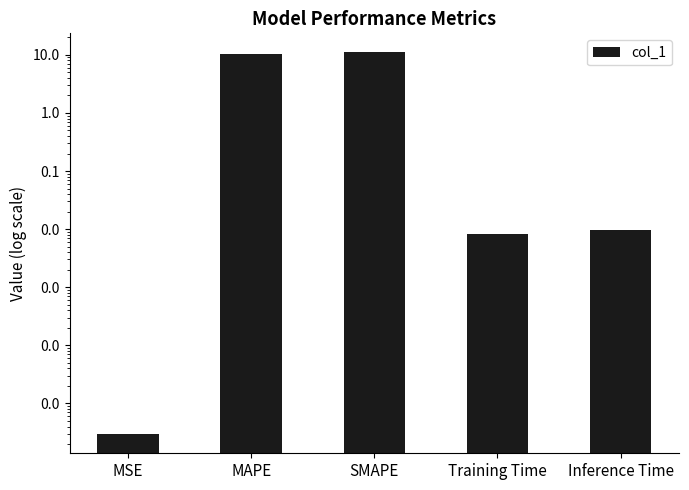

Is it true that the value at Inference Time is 0.0?

False